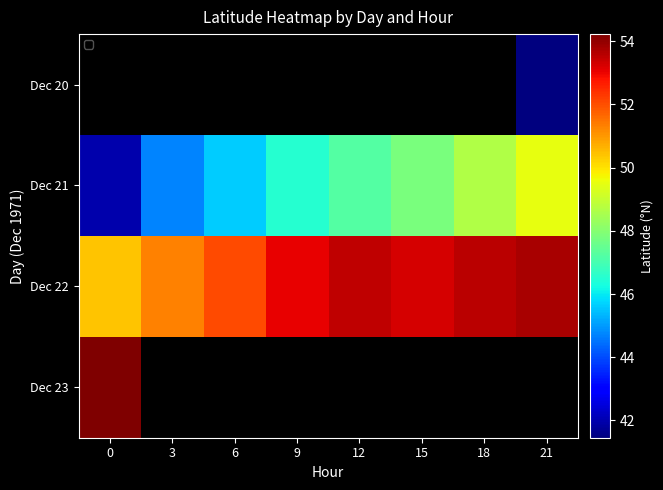

What is the approximate value of Dec 21 at 6?

45.6